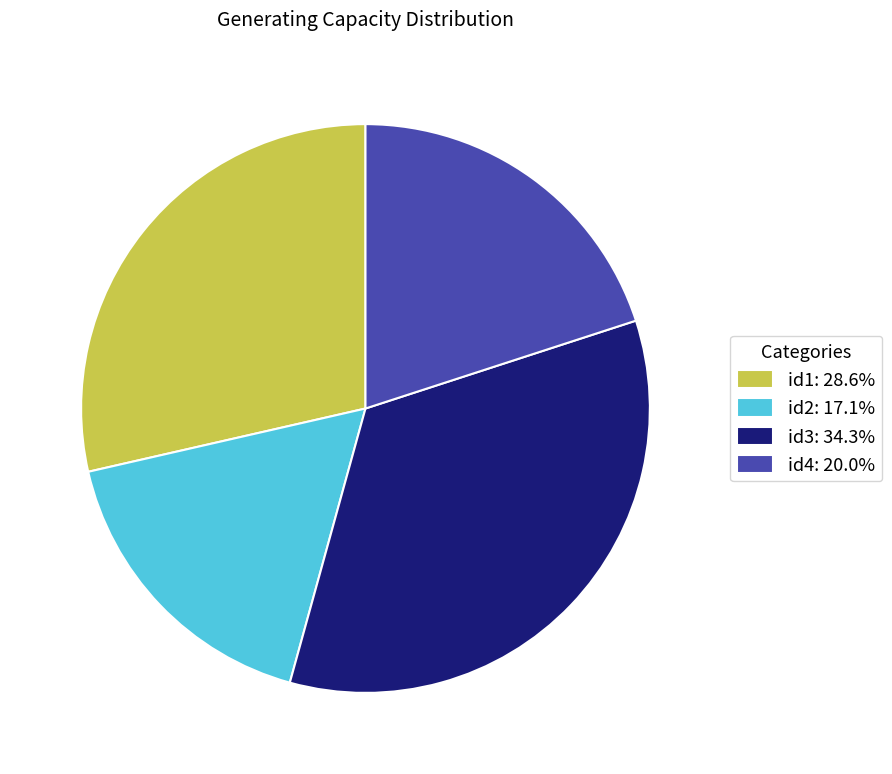

Does id4: 20.0% represent more than half of the total?

No